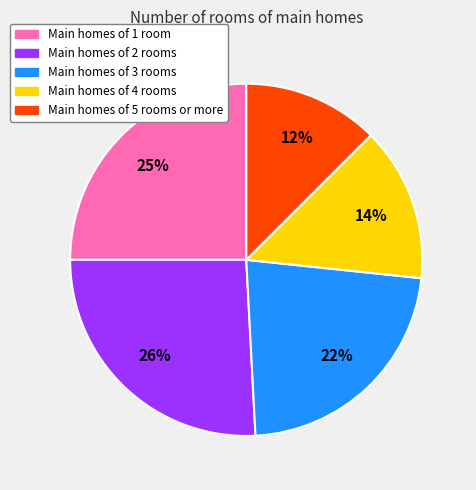

How many segments does this pie chart have?

5